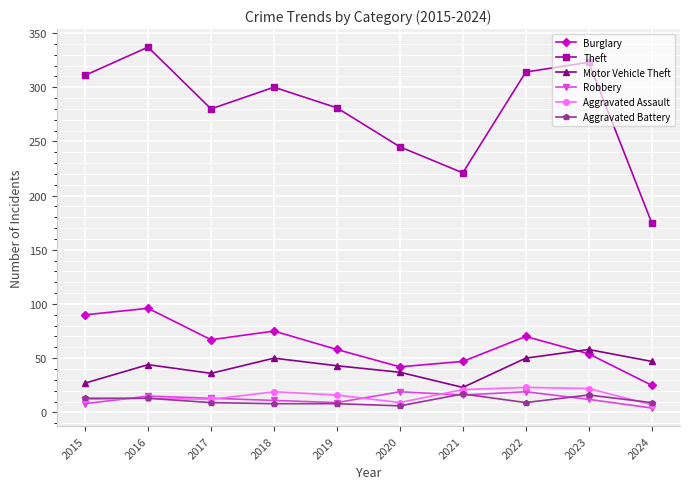

What is the sum of the Aggravated Assault values at 2019 and 2022?

39